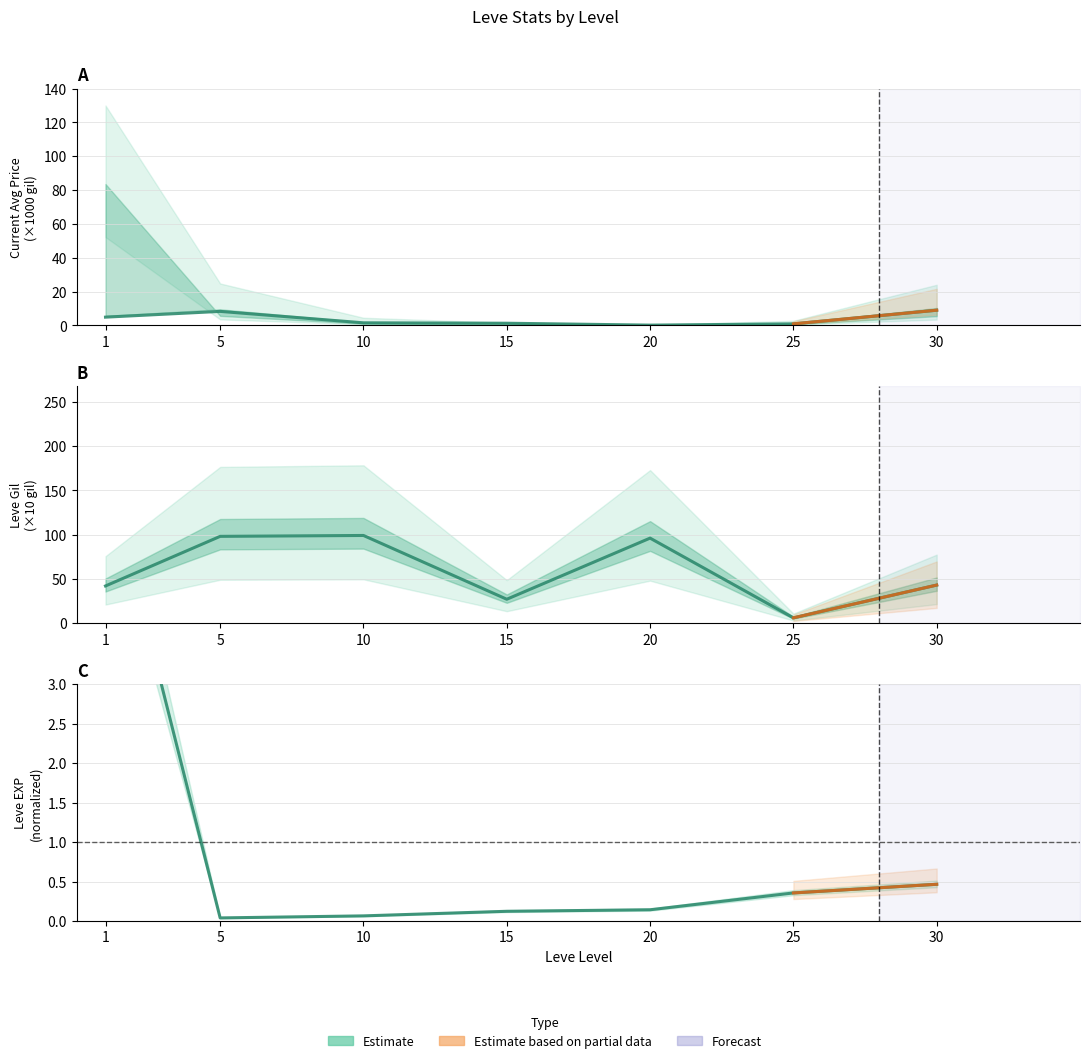

The value of Leve Gil at 1 is 42.0. True or false?

True